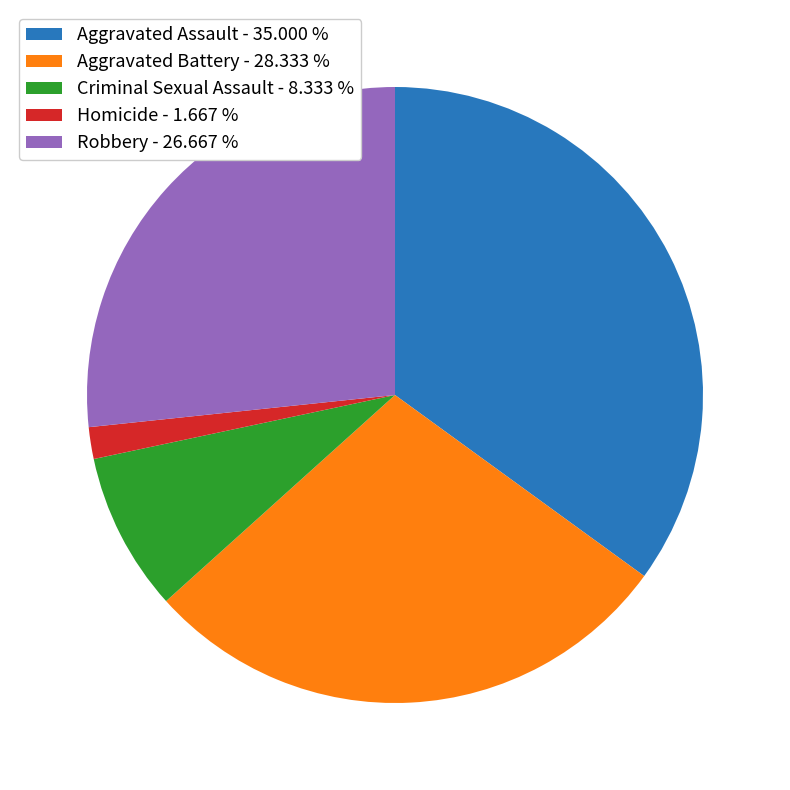

Is there any slice that represents more than half of the pie?

No